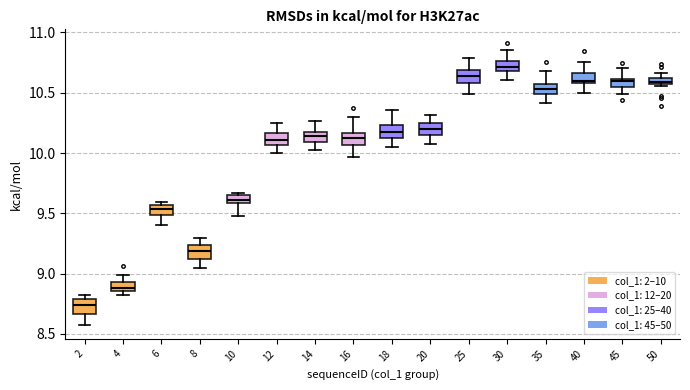

Where does the upper whisker of the box at x = 16 end on the y-axis? The values are not printed on the chart, so give them approximately, as read against the axis.

10.30